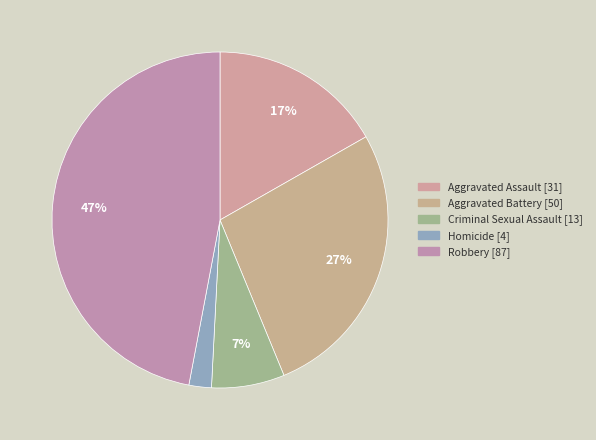

Is the sum of Aggravated Battery and Aggravated Assault greater than half?

No